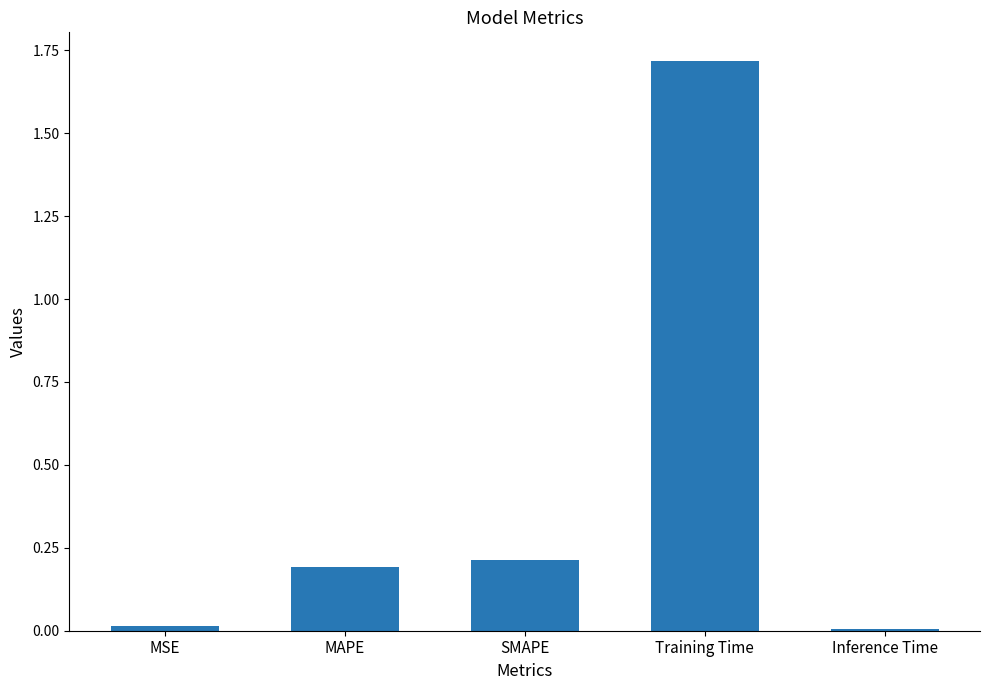

What is the value of the 3rd bar from the left?

0.2